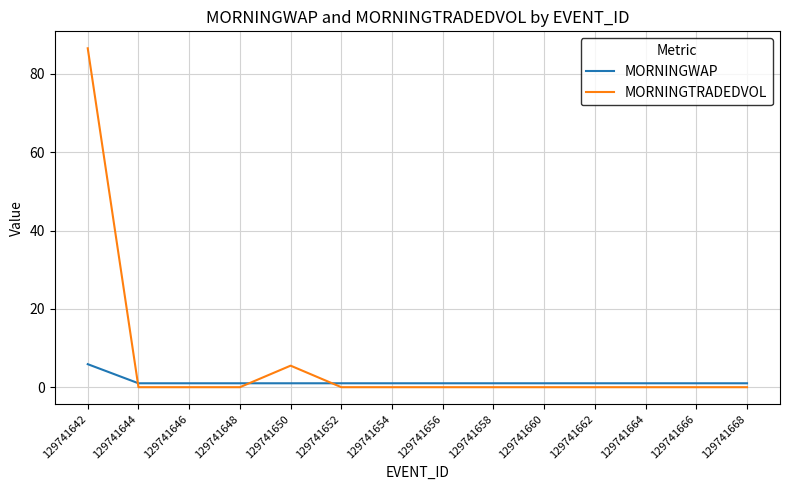

At which category is the sum across all series the highest?

129741642